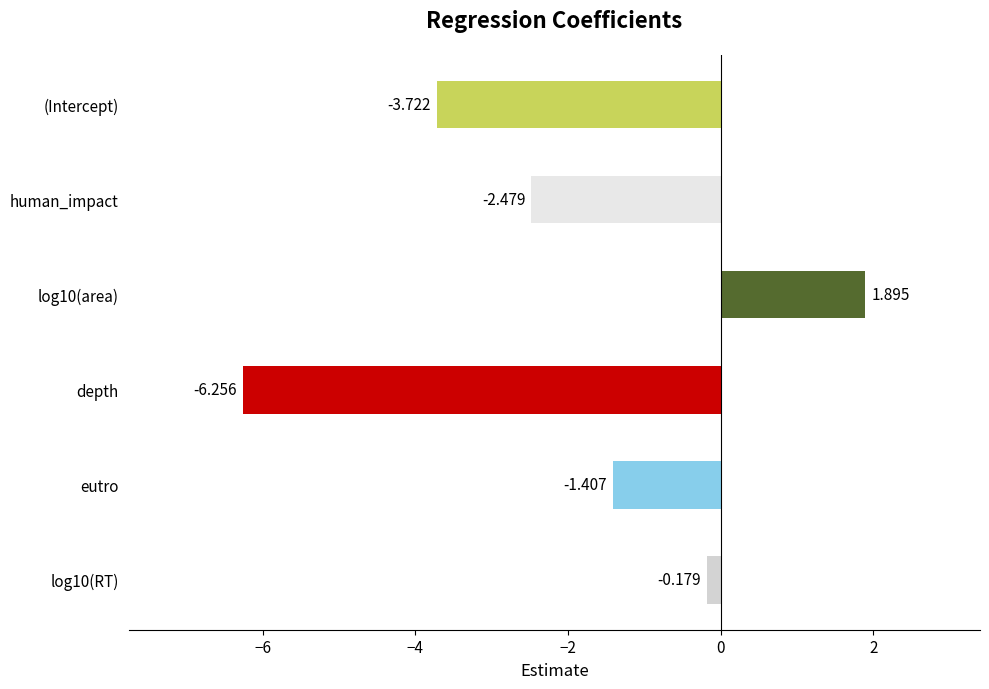

Which category has the lowest value across all series?

depth